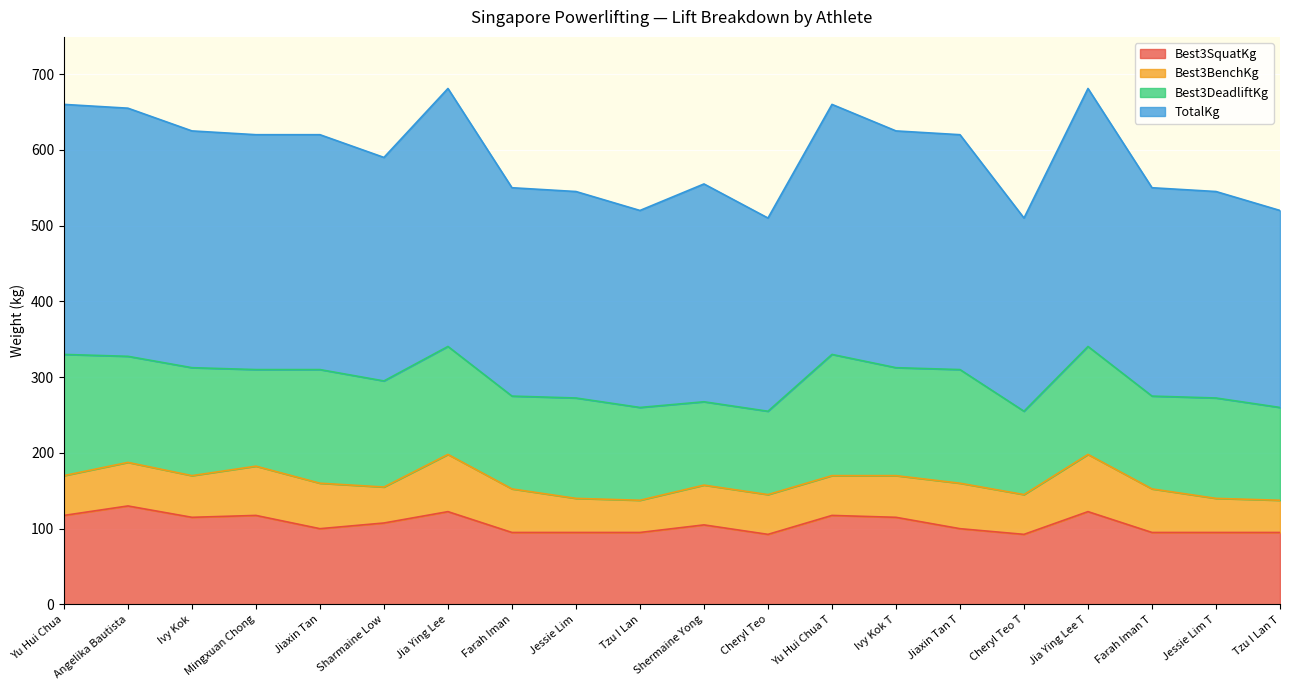

What is the highest value of the Best3SquatKg series?

130.0